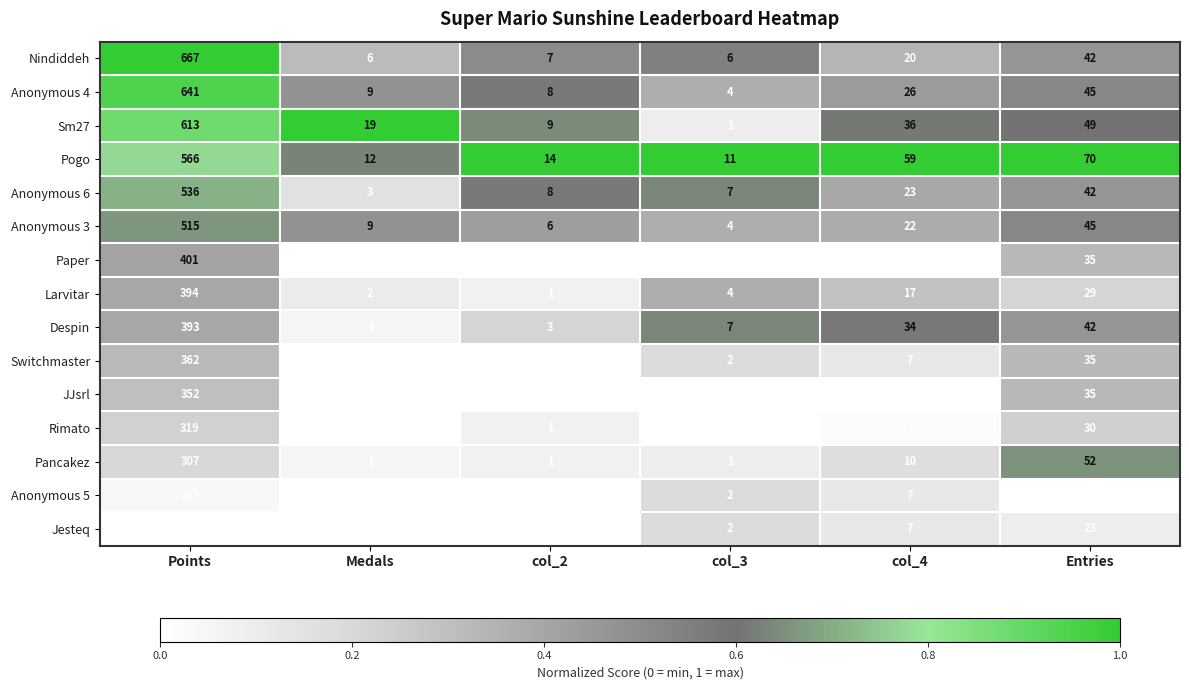

The value of Nindiddeh at Medals is 6. True or false?

True